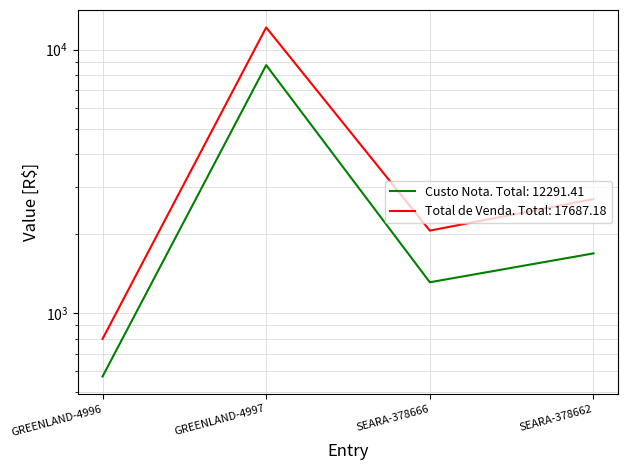

Which series has the largest range (max minus min)?

Total de Venda